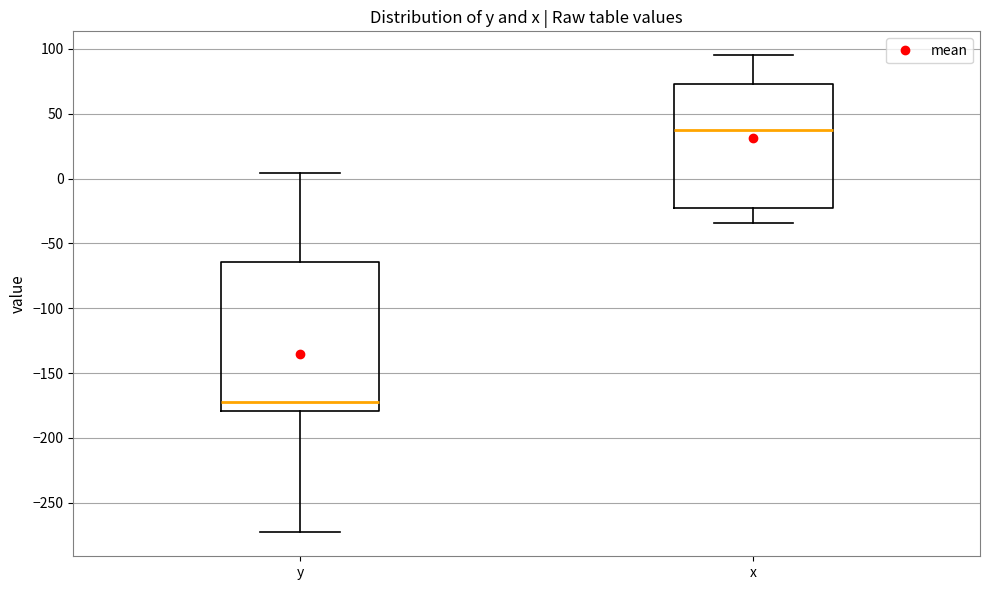

Reading left to right, transcribe this box plot: for each box, give where its median line is, the range the box spans, and where its two whiskers end, as read against the y-axis. The values are not printed on the chart, so give them approximately, as read against the axis.

y: median -175, box -180 to -65, whiskers -275 to 5
x: median 35, box -25 to 75, whiskers -35 to 95